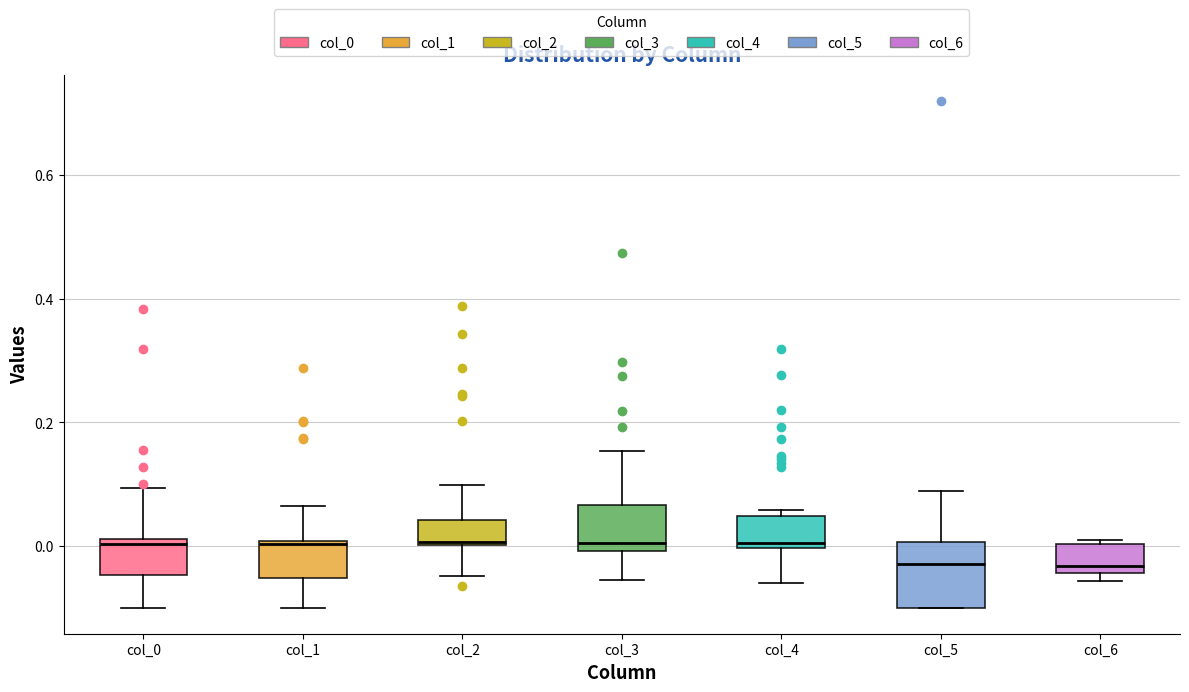

Which box is the tallest, from its lower edge to its upper edge?

col_5